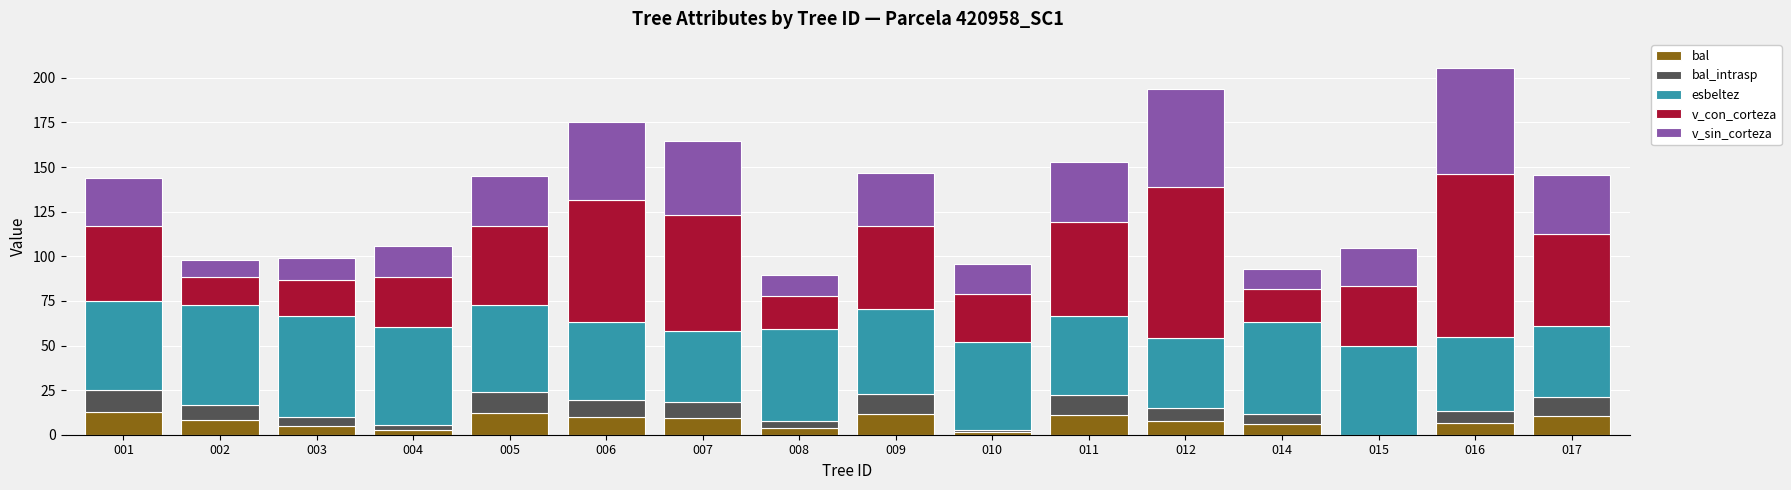

What is the sum of all bal values?

117.6